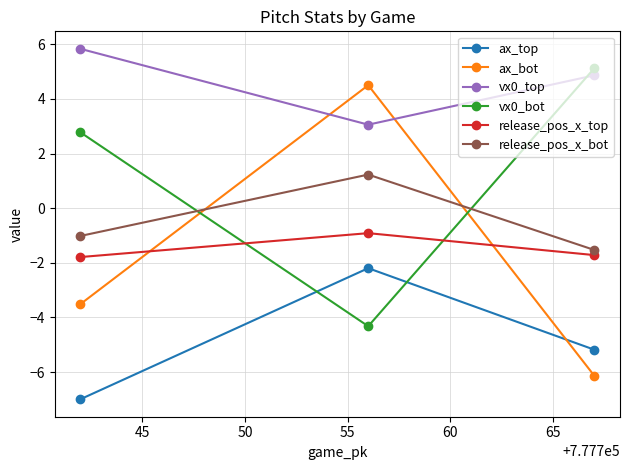

What is the value of the vx0_top point at the 2nd from the left?

3.1